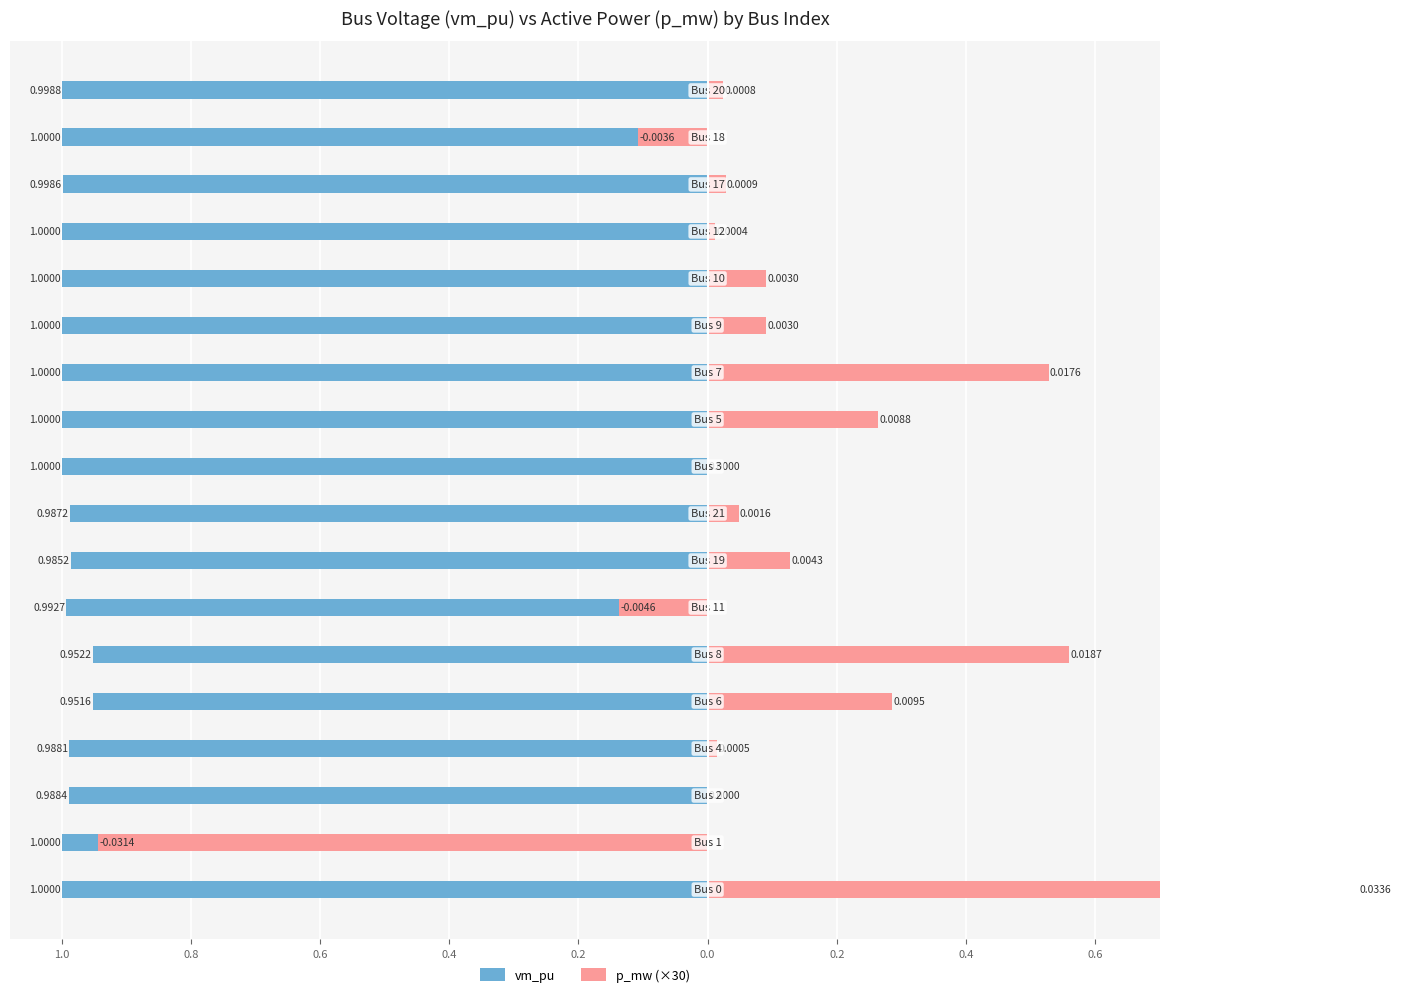

How many bars are there in total?

36